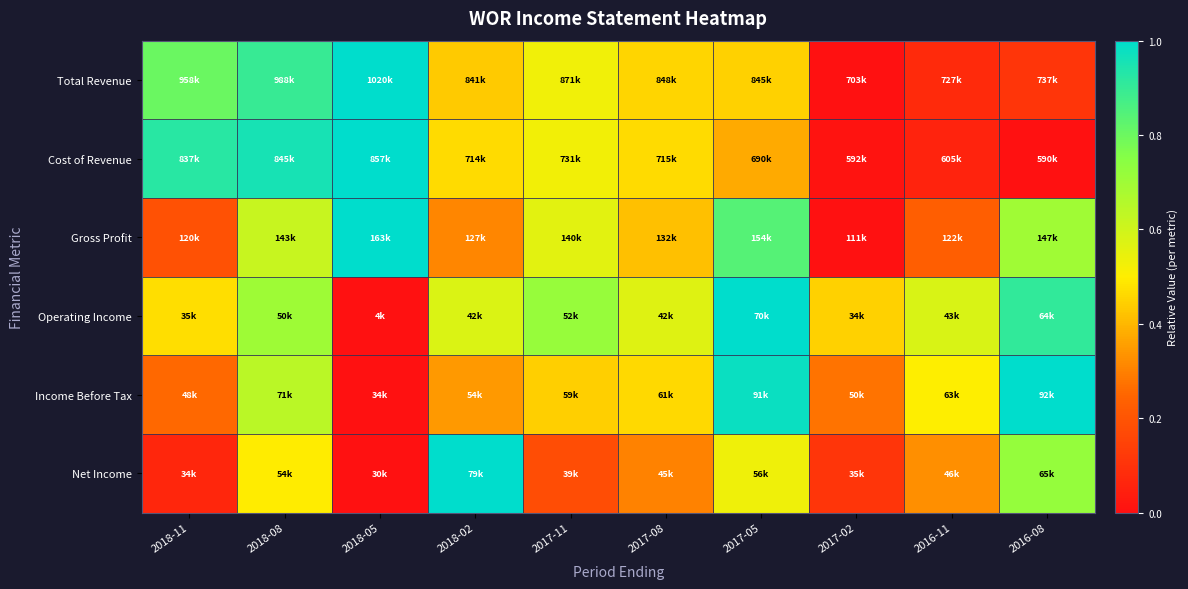

At how many categories does at least one series exceed 0?

10